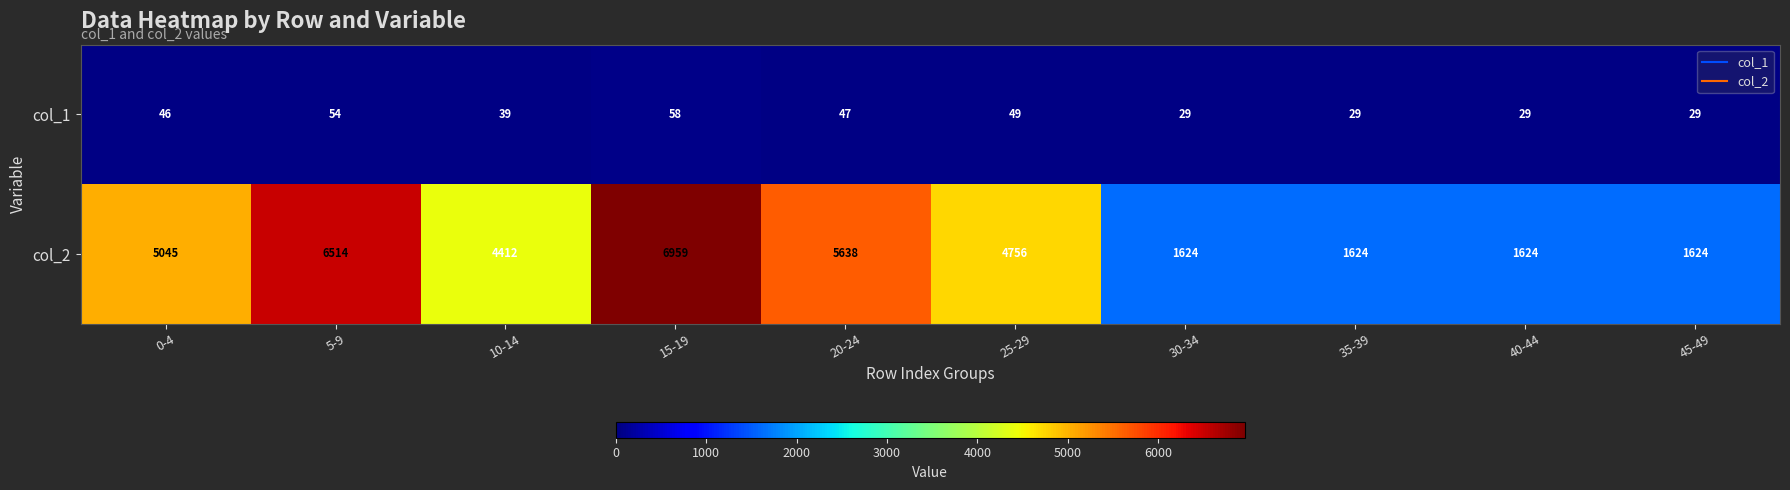

Which series has the largest total across all categories?

col_2